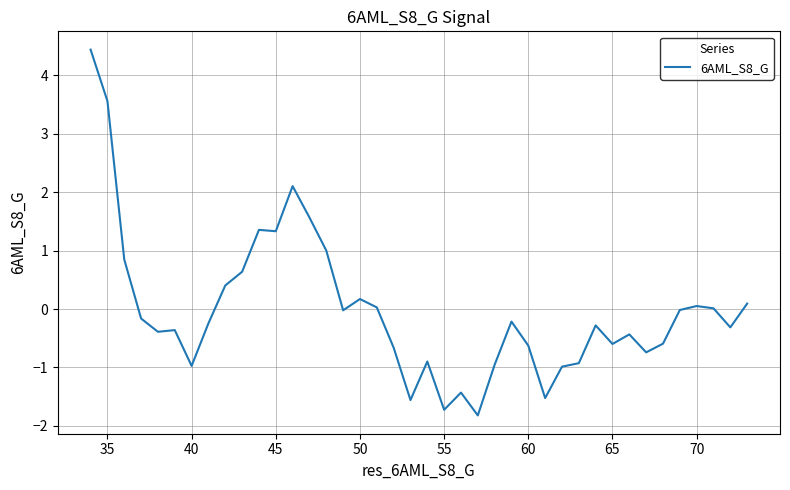

What is the smallest value displayed?

-1.8